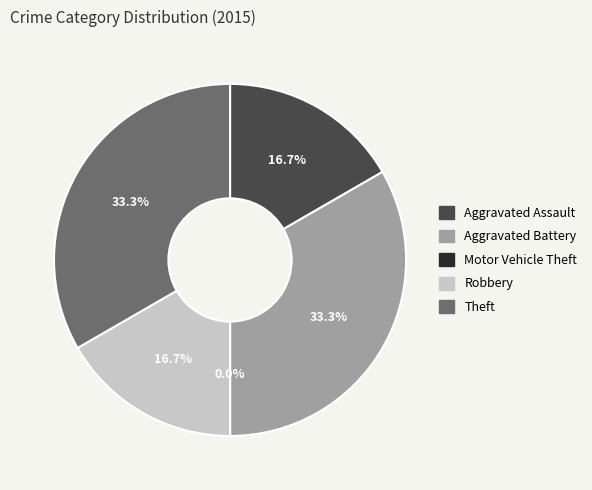

Between Aggravated Battery and Robbery, which is larger?

Aggravated Battery